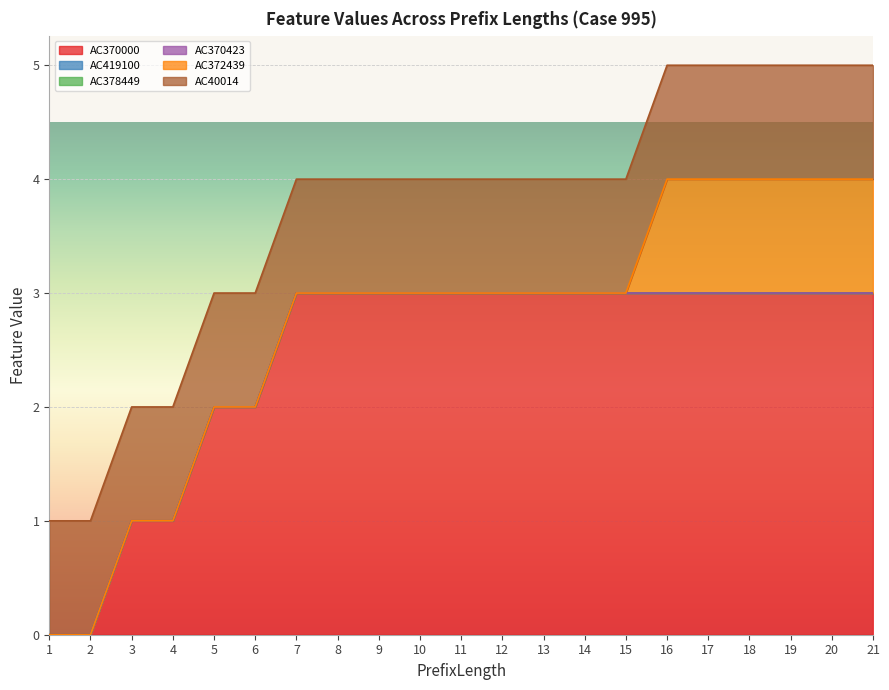

True or false: AC370000 has more than 2 interior local peaks.

False